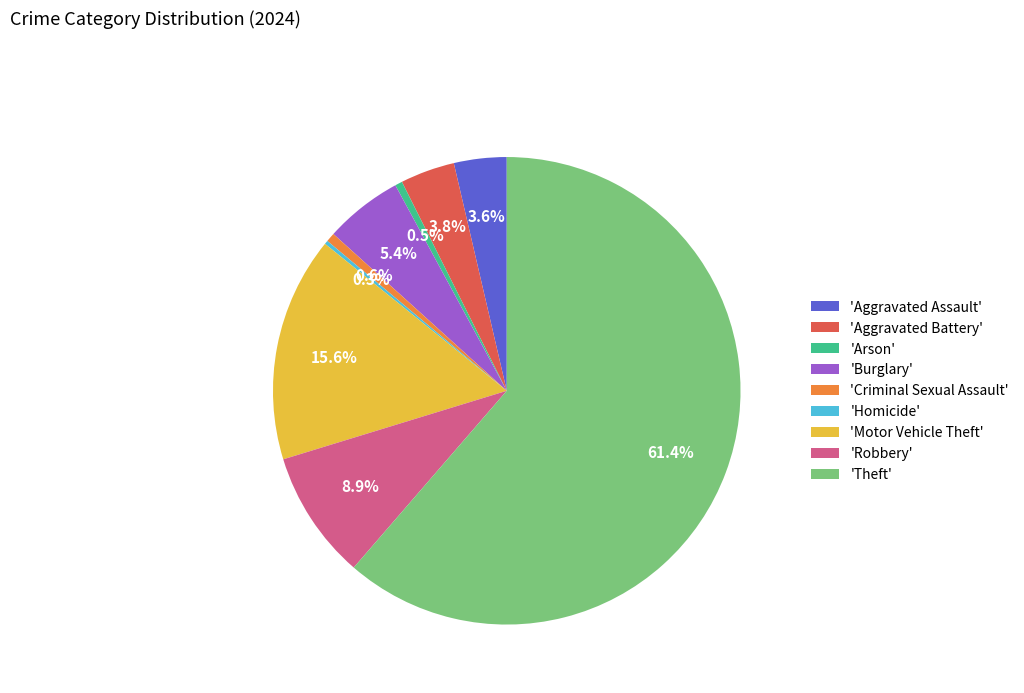

Which slice represents more than half of the pie?

'Theft'